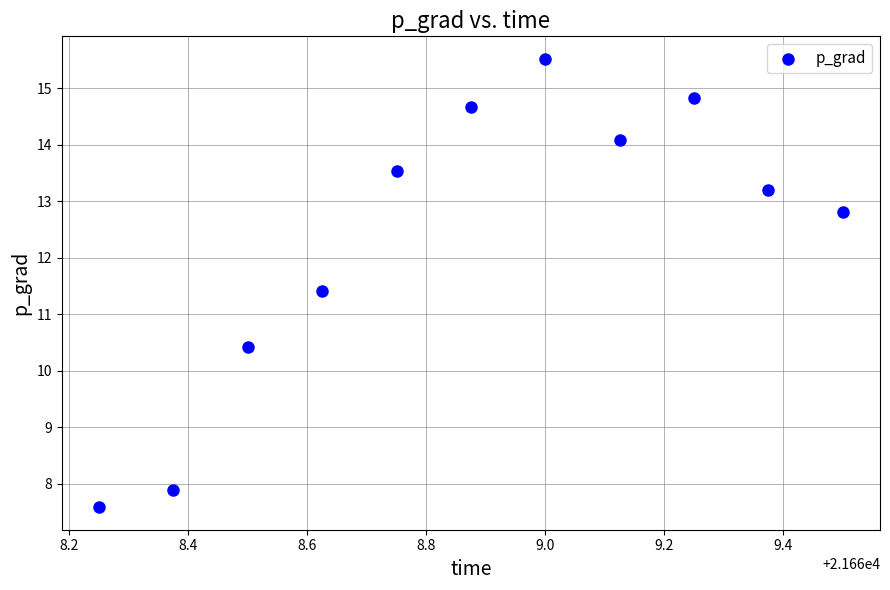

What Y value in the scatter plot is closest to 11?

11.4